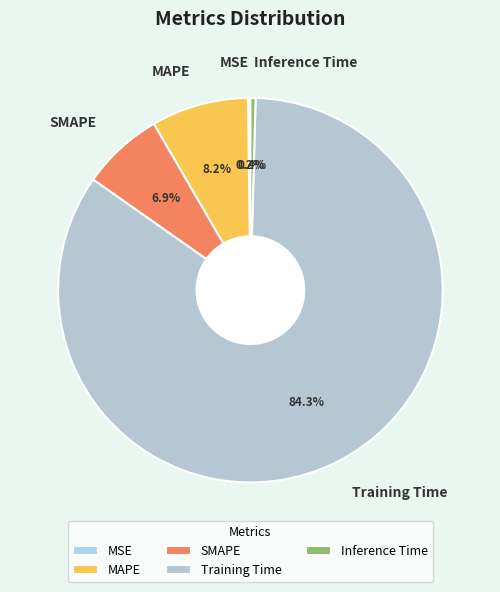

Which category accounts for the majority?

Training Time